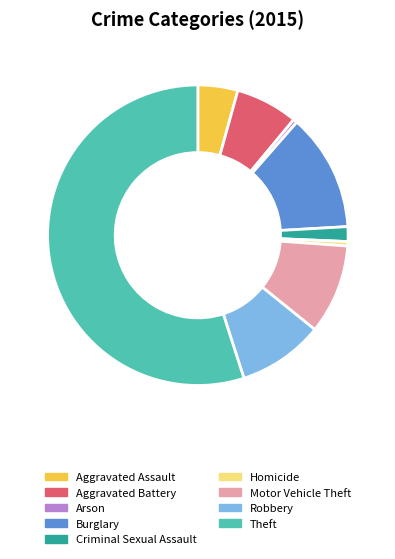

Which slice represents more than half of the pie?

Theft